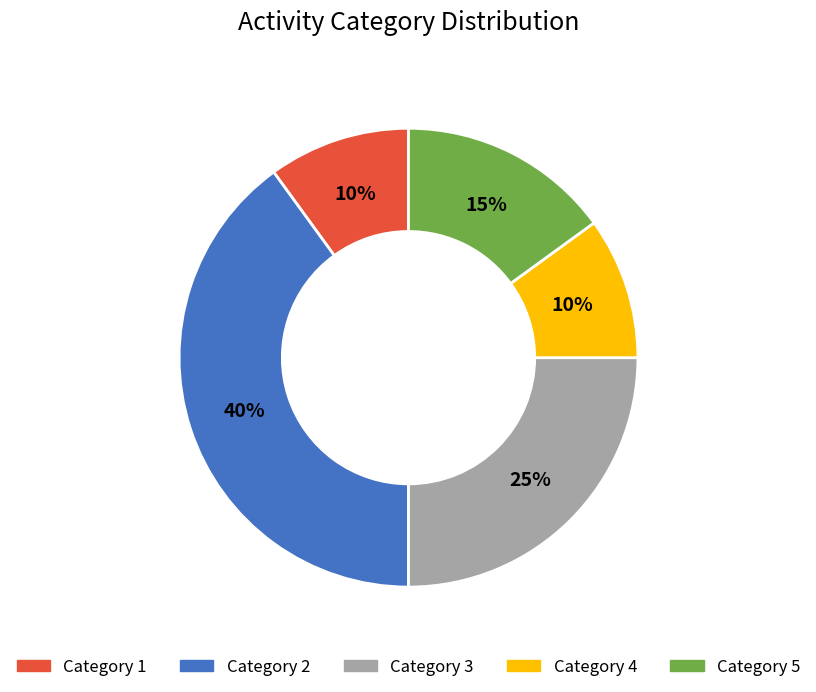

Do Category 1 and Category 5 together represent more than half of the pie?

No